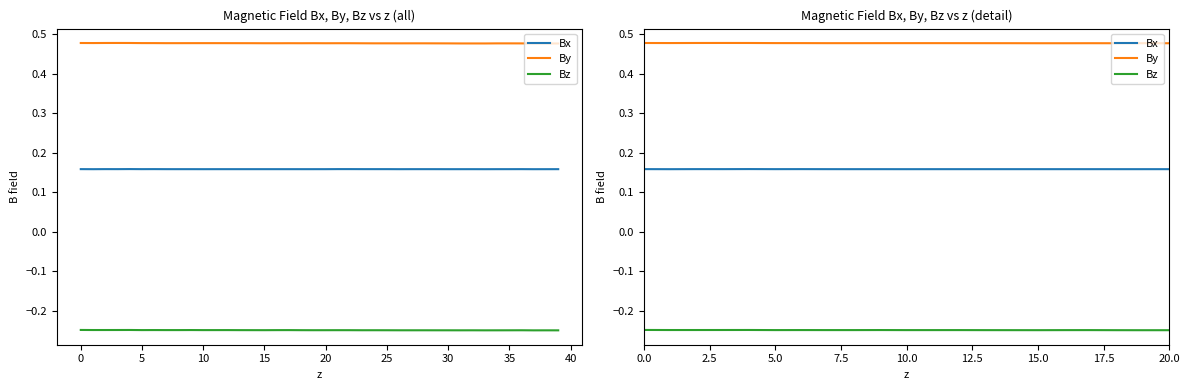

What is the sum of all Bz values?

-10.0